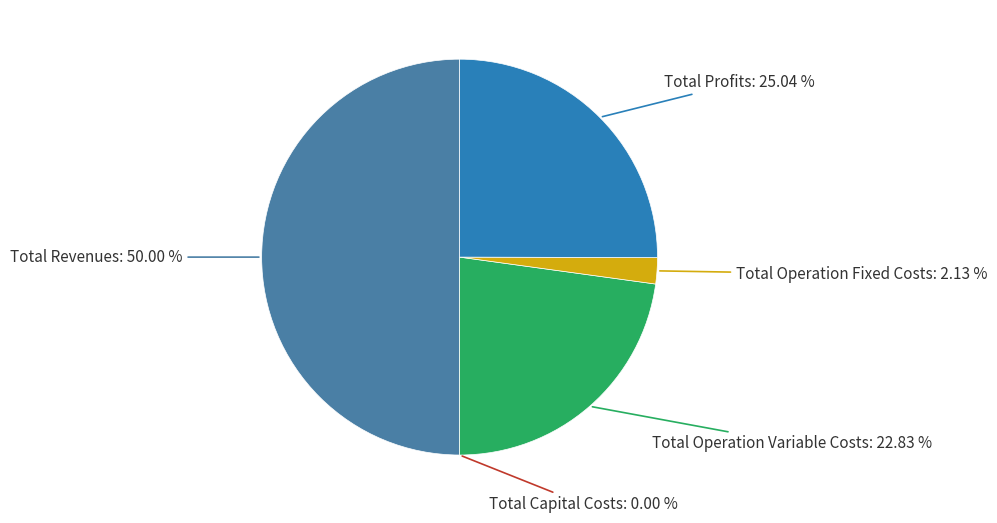

How much of the chart is everything except Total Operation Fixed Costs?

97.9%